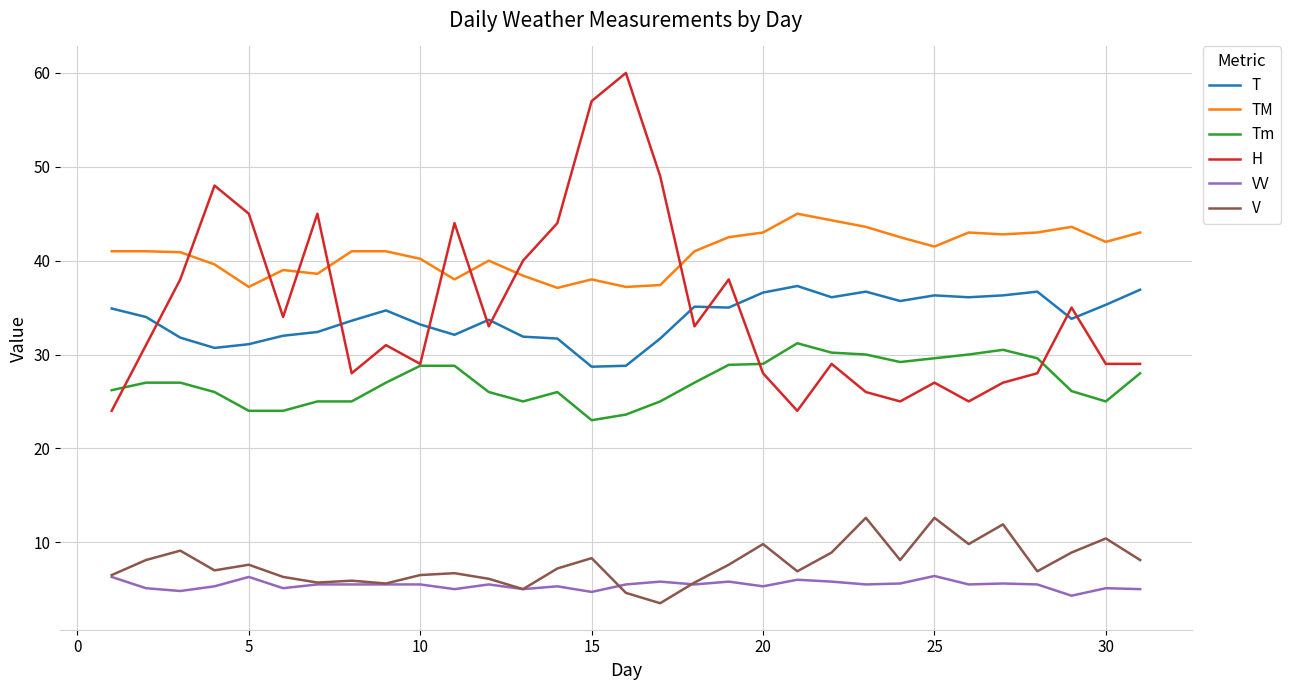

Which series has the widest spread of values?

H